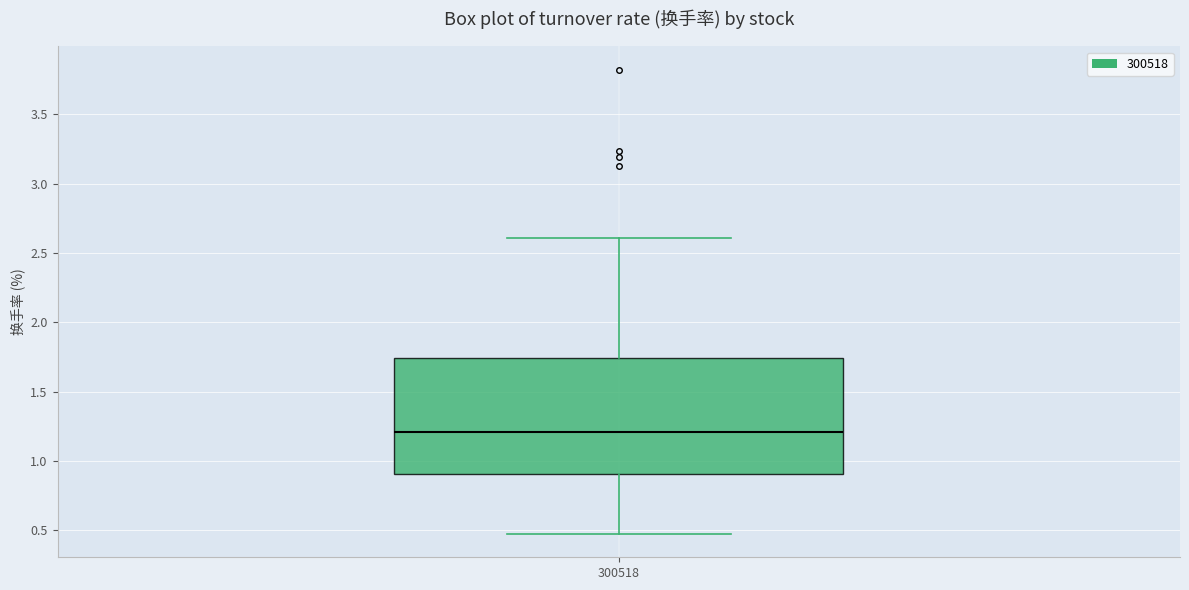

Where does the median line of the box at x = 300518 sit on the y-axis? The values are not printed on the chart, so give them approximately, as read against the axis.

1.20